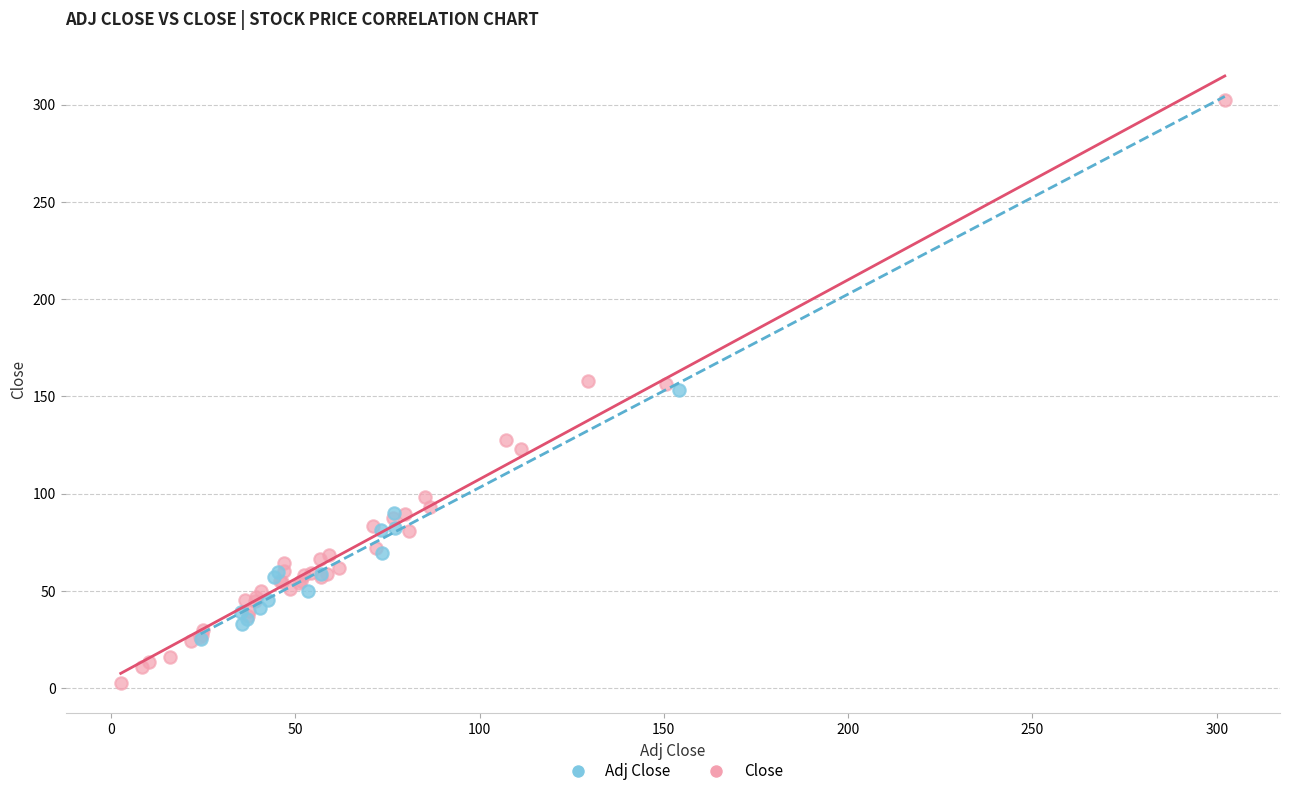

Which series reaches the minimum Y coordinate?

Close